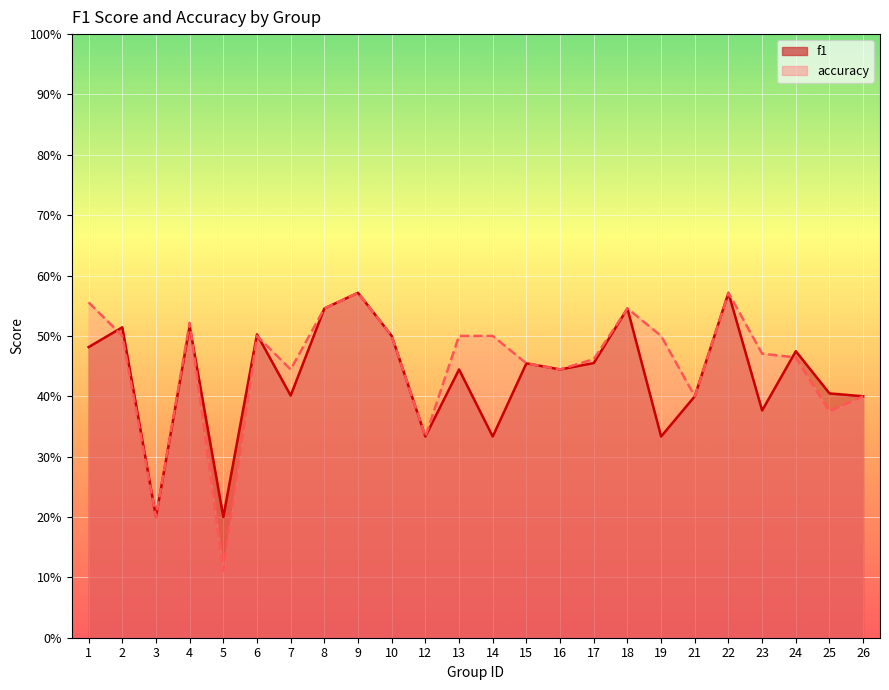

After their last crossing, which series has the higher values: f1 or accuracy?

f1